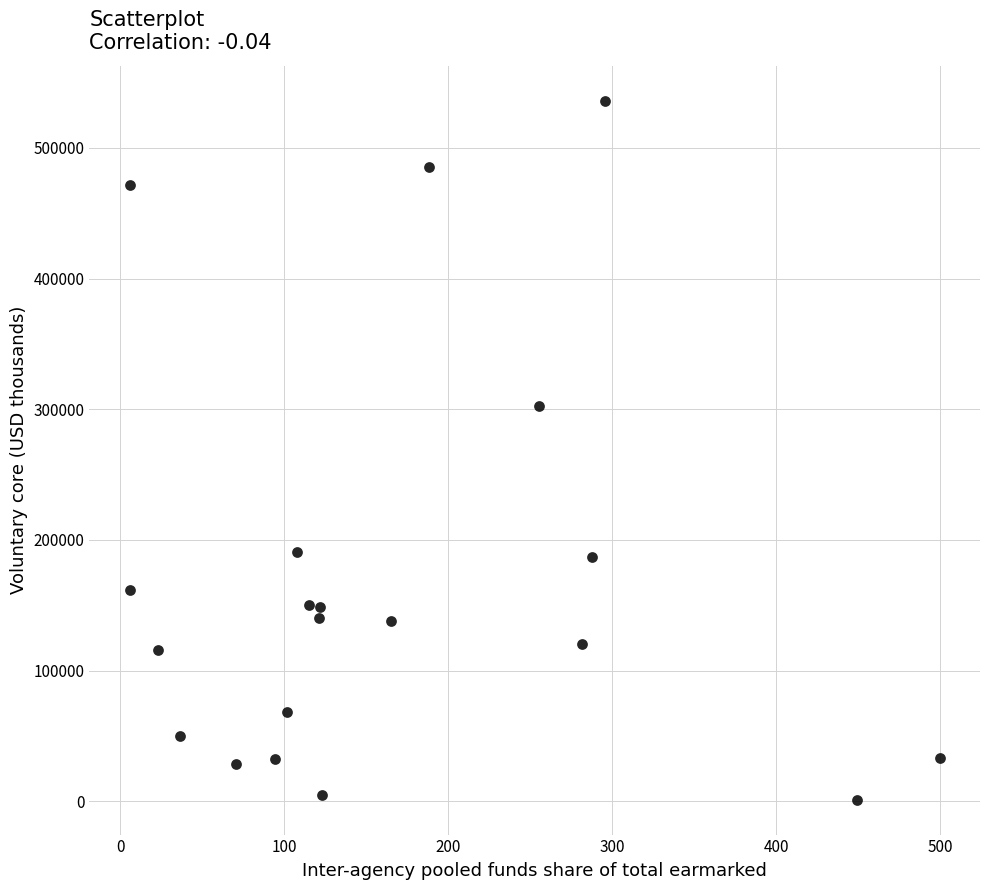

What Y value in the scatter plot is closest to 268640?

302717.5